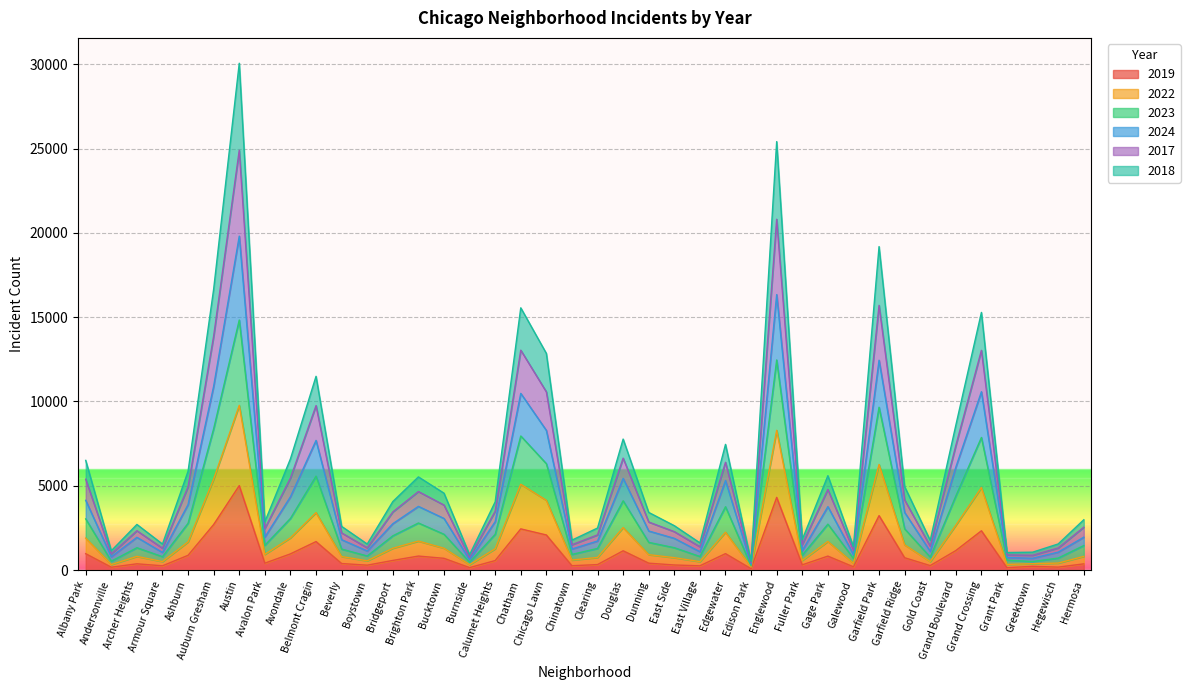

The 2023 series shows 26131 at Austin. True or false?

False